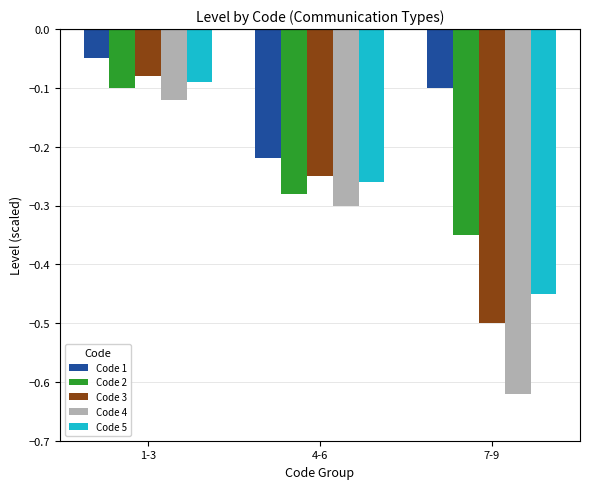

Where is Code 4 nearest to the value 0?

1-3